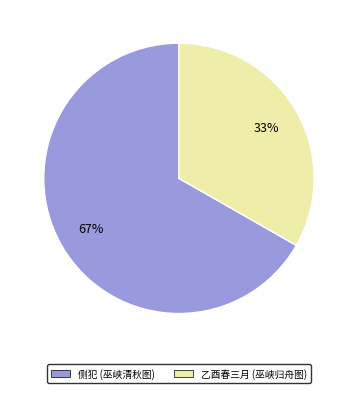

To the nearest percent, what portion does 侧犯 (巫峡清秋图) represent?

67%